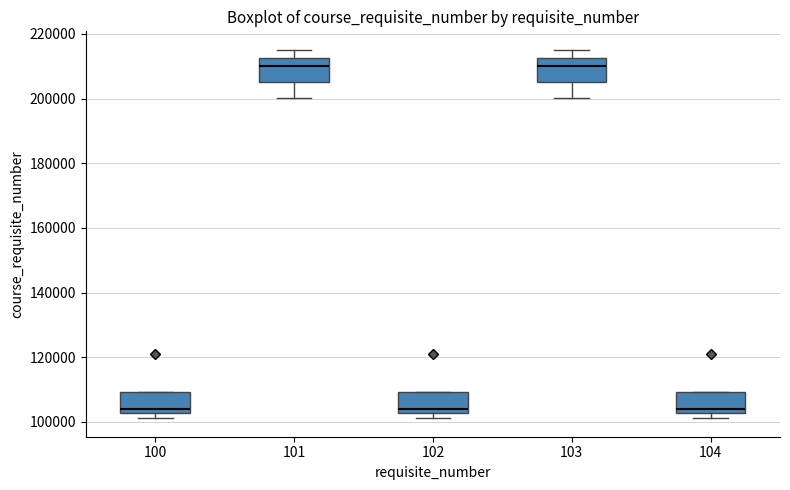

Reading left to right, transcribe this box plot: for each box, give where its median line is, the range the box spans, and where its two whiskers end, as read against the y-axis. The values are not printed on the chart, so give them approximately, as read against the axis.

100: median 104000, box 102000 to 110000, whiskers 102000 (just below the box's lower edge) to 110000
101: median 210000, box 206000 to 212000, whiskers 200000 to 216000
102: median 104000, box 102000 to 110000, whiskers 102000 (just below the box's lower edge) to 110000
103: median 210000, box 206000 to 212000, whiskers 200000 to 216000
104: median 104000, box 102000 to 110000, whiskers 102000 (just below the box's lower edge) to 110000